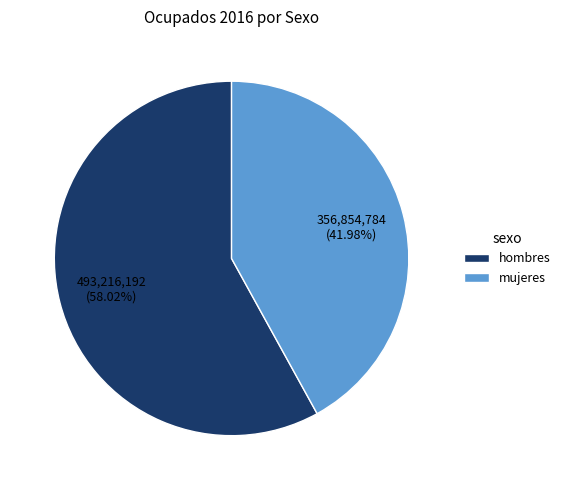

Between hombres and mujeres, which is larger?

hombres